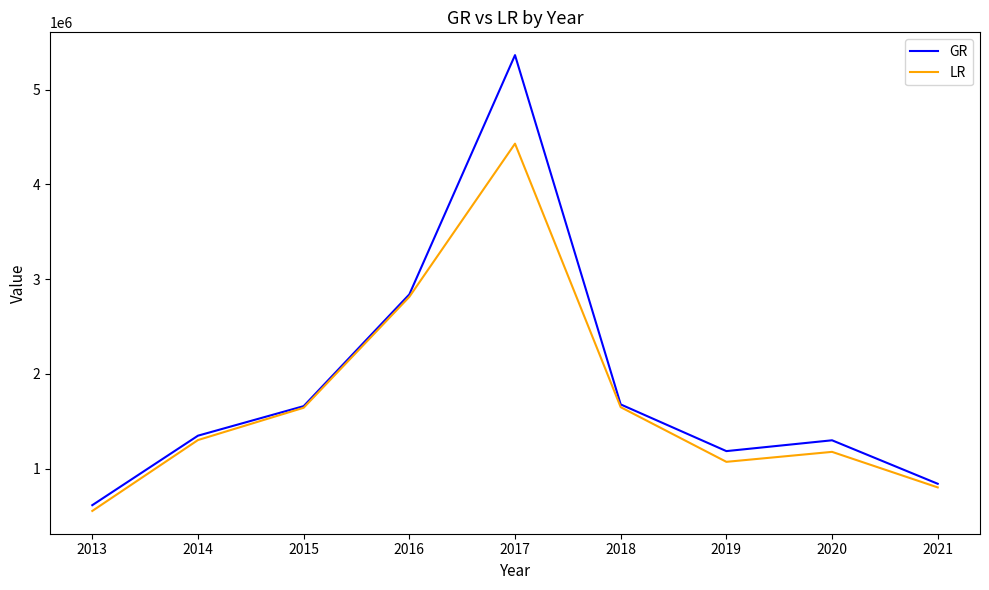

The value of LR at 2020 is 705753. True or false?

False